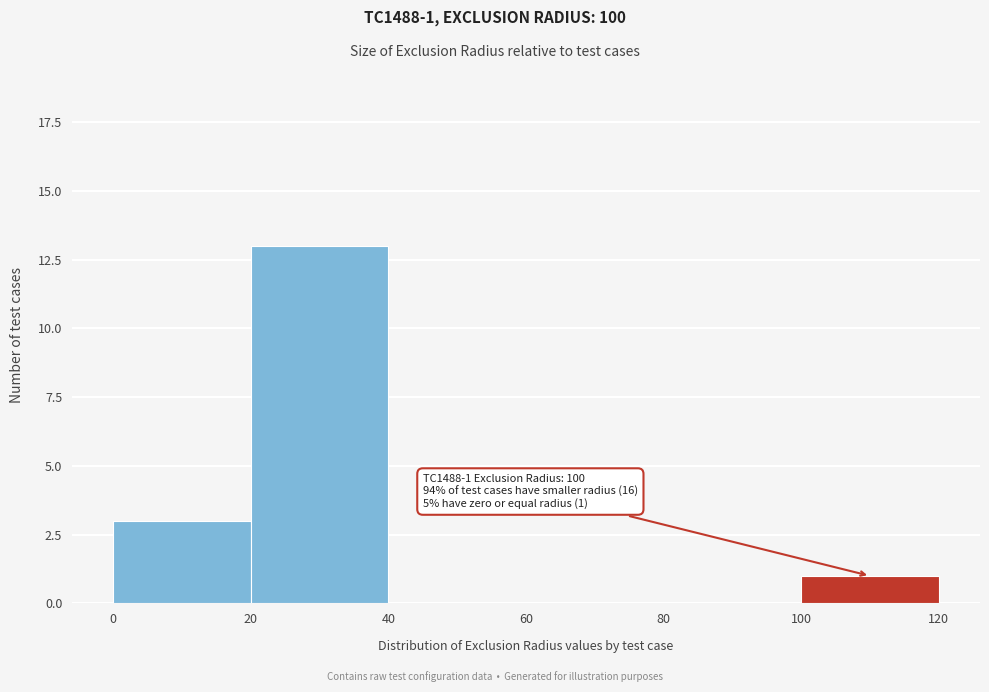

Which range on the x-axis has the tallest bar?

20 to 40